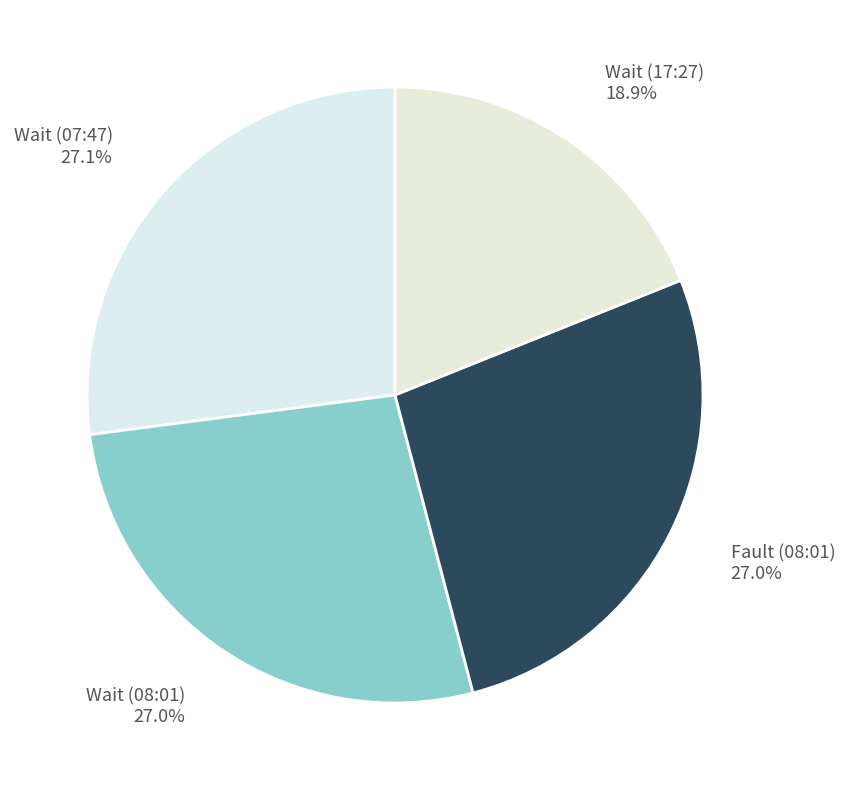

Do Wait (08:01) and Wait (07:47) together represent more than half of the pie?

Yes